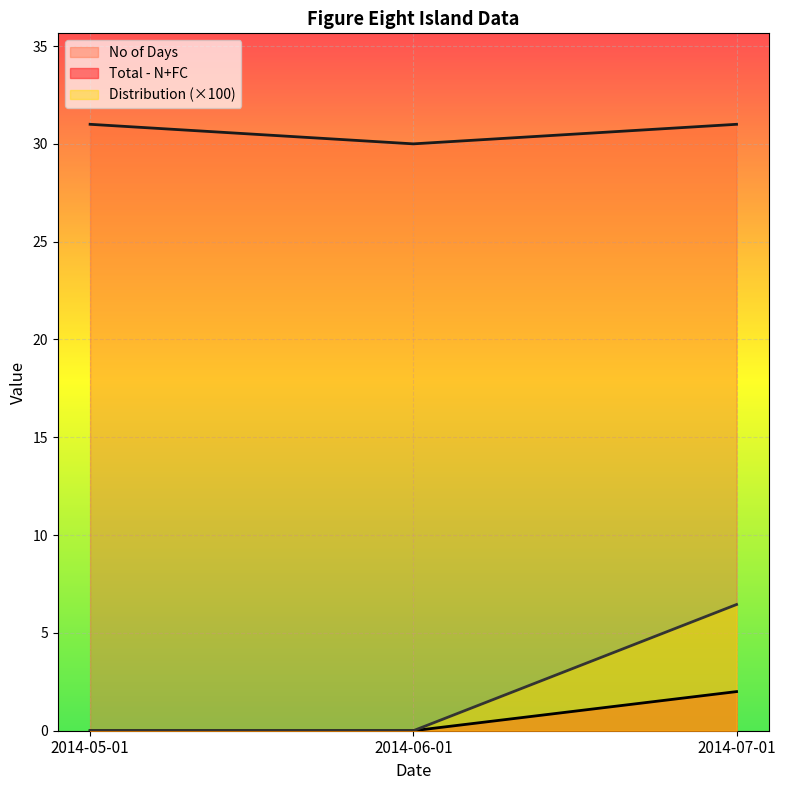

At which label does Total - N+FC reach its peak?

2014-07-01